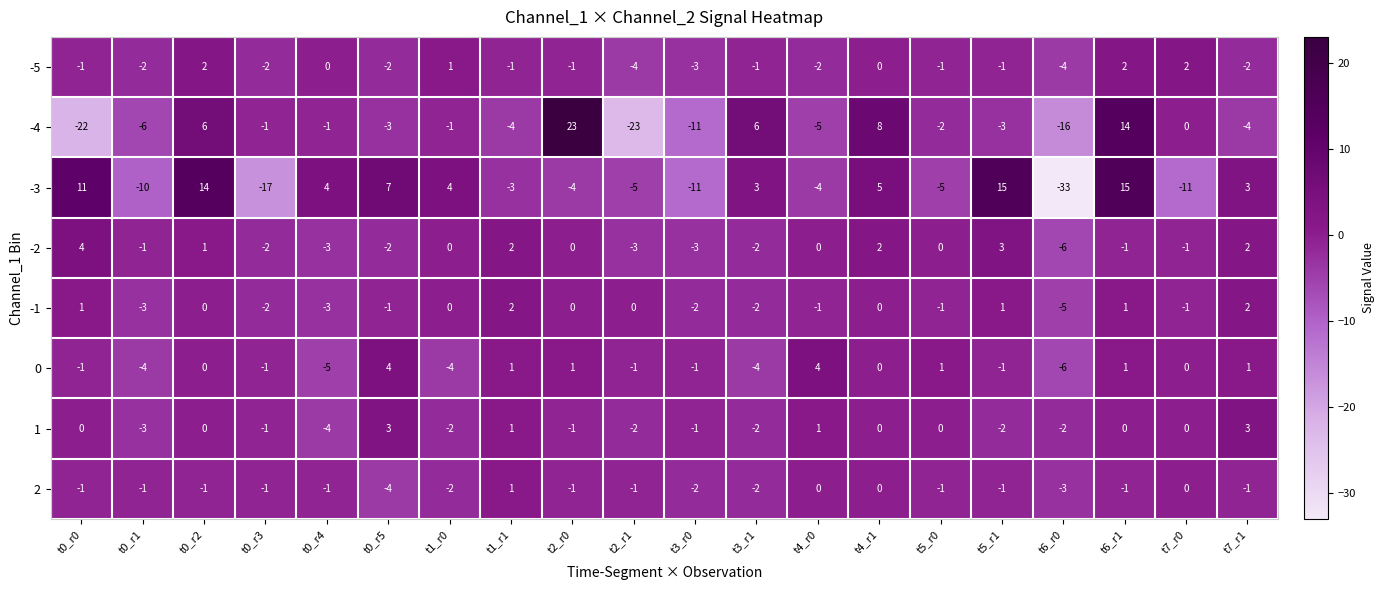

At which category is the sum across all series the highest?

t6_r1